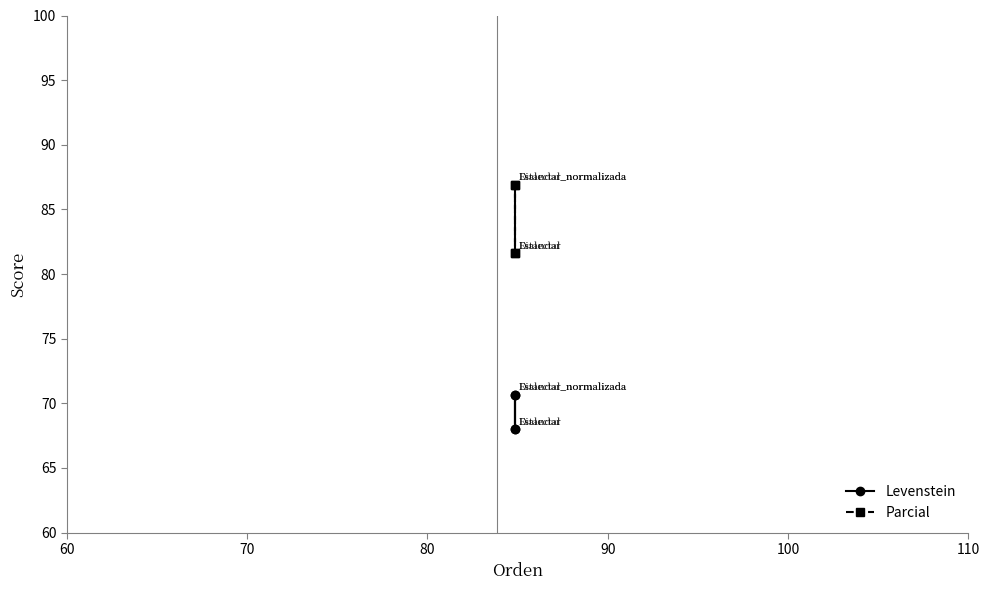

What are all the series names shown in the legend?

Levenstein, Parcial